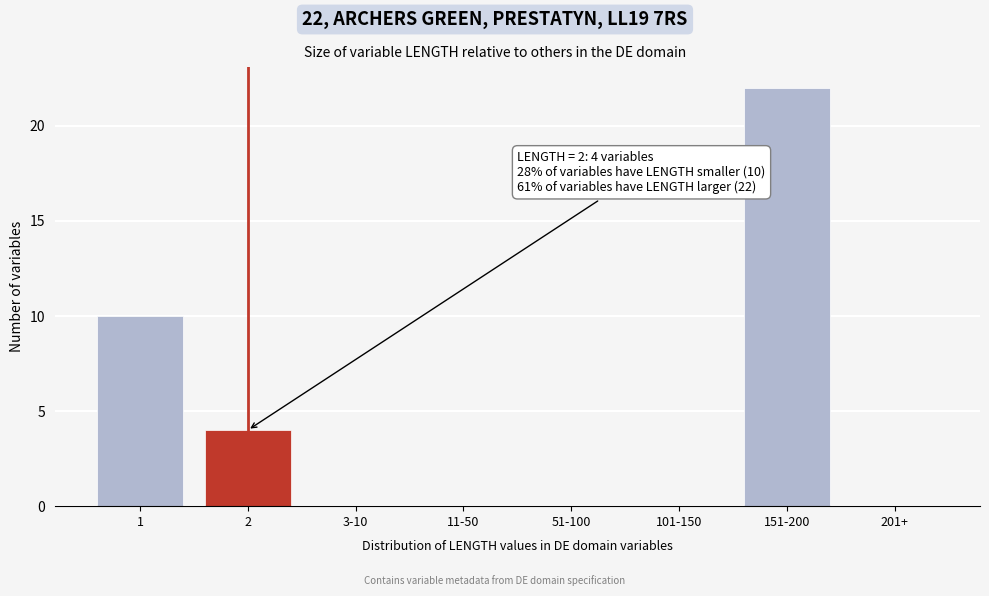

Reading left to right, extract all data points from this chart.

1=10	2=4	3-10=0	11-50=0	51-100=0	101-150=0	151-200=22	201+=0